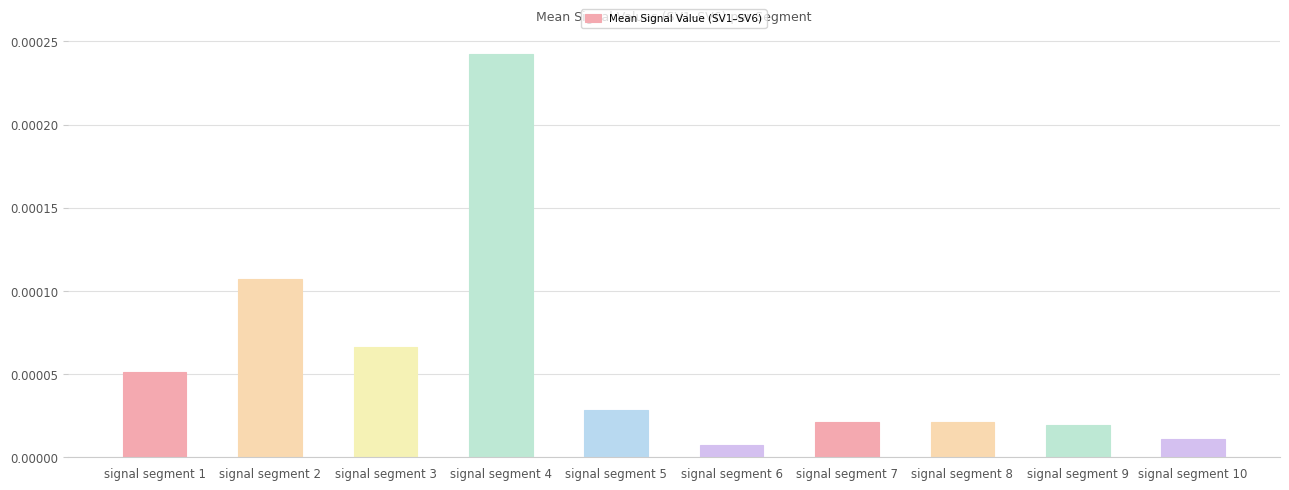

Which has a higher value, signal segment 3 or signal segment 5?

signal segment 3